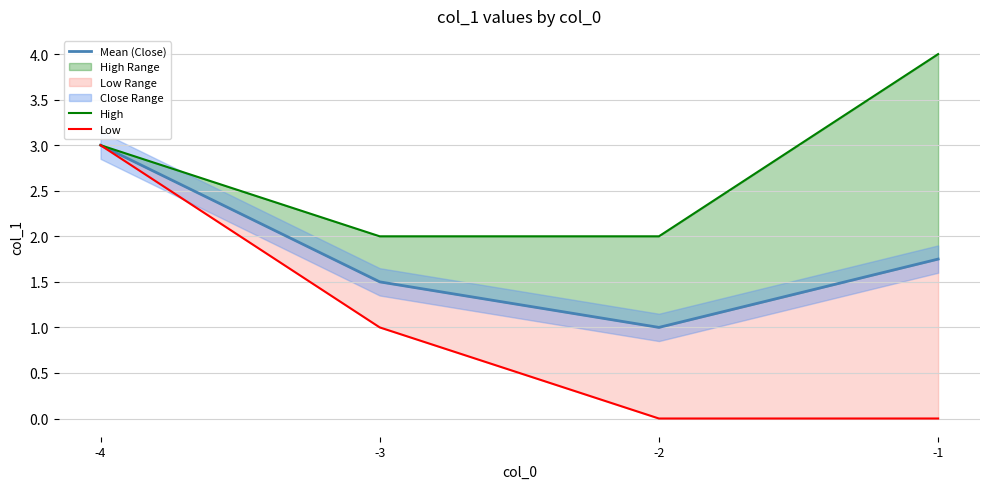

True or false: Low has more than 1 interior local peaks.

False